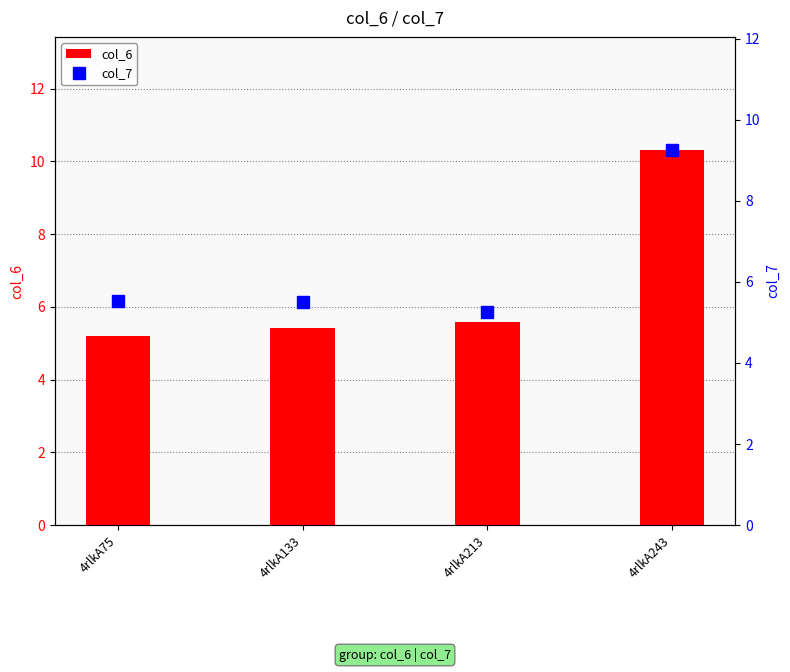

What is the smallest value displayed?

5.2